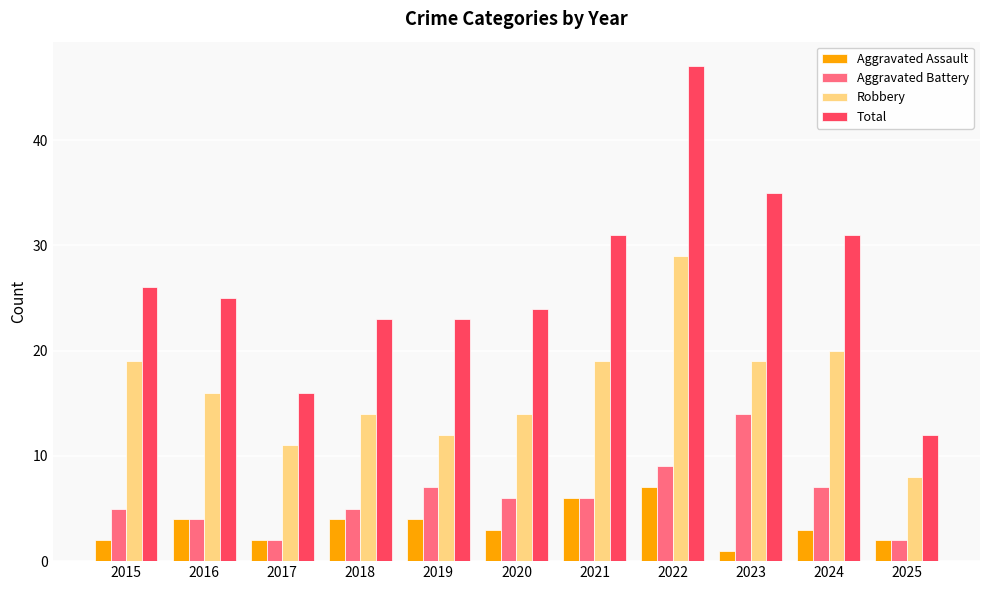

Between 2021 and 2025, which series saw the biggest shift?

Total